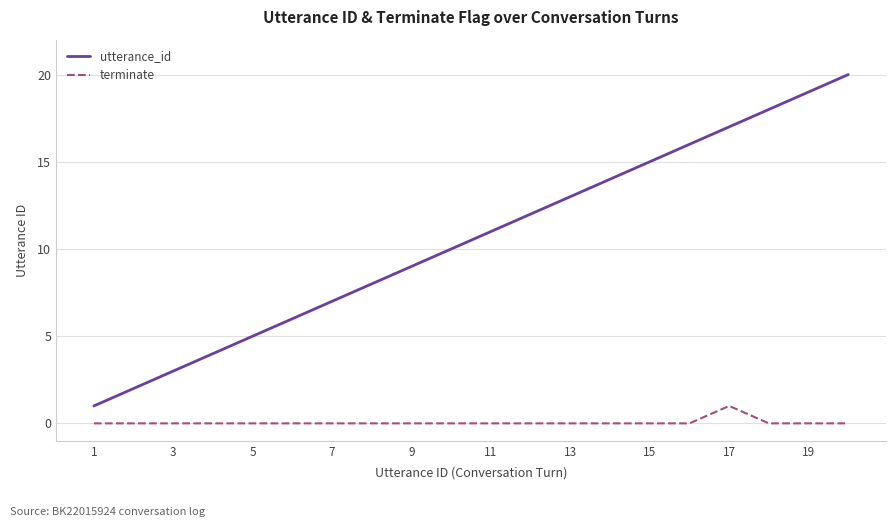

Which series has the largest range (max minus min)?

utterance_id